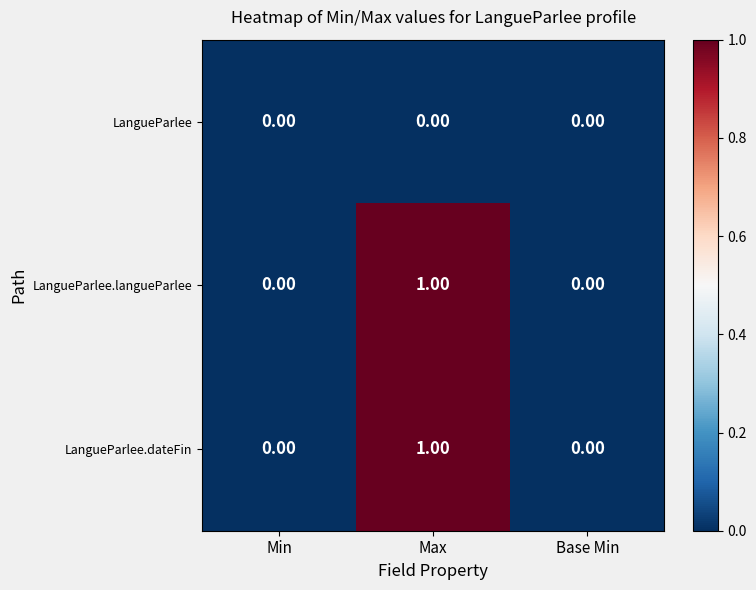

At which label does LangueParlee.dateFin reach its peak?

Max